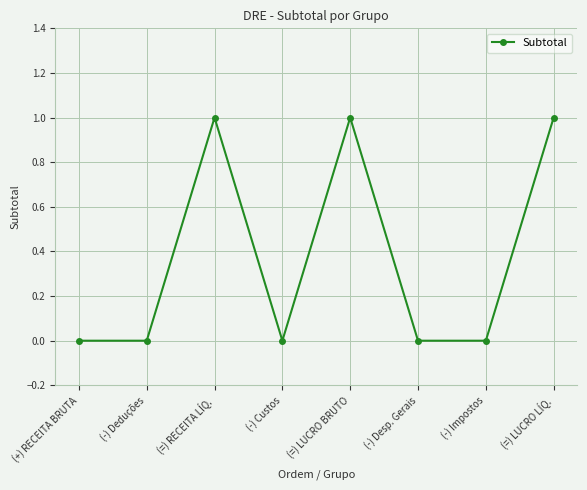

Between (=) LUCRO LÍQ. and (-) Impostos, which is larger?

(=) LUCRO LÍQ.